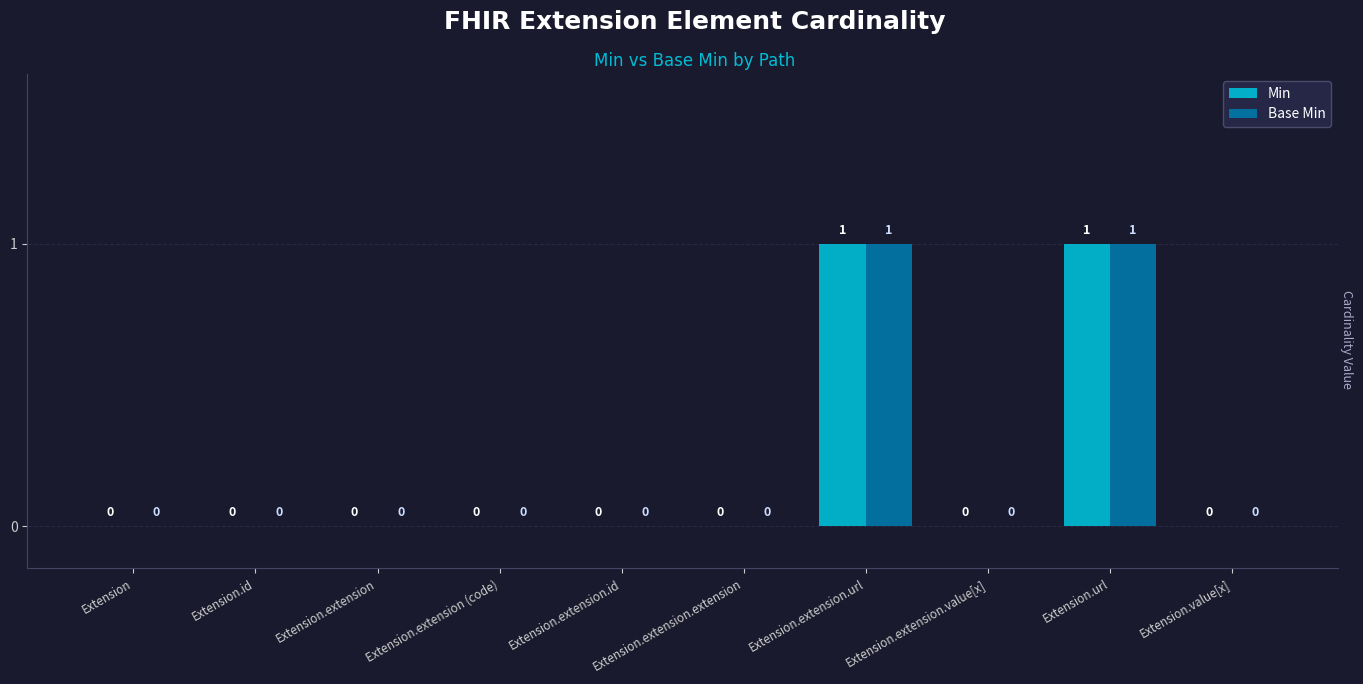

Count the Base Min values in the range 0 to 1.

10